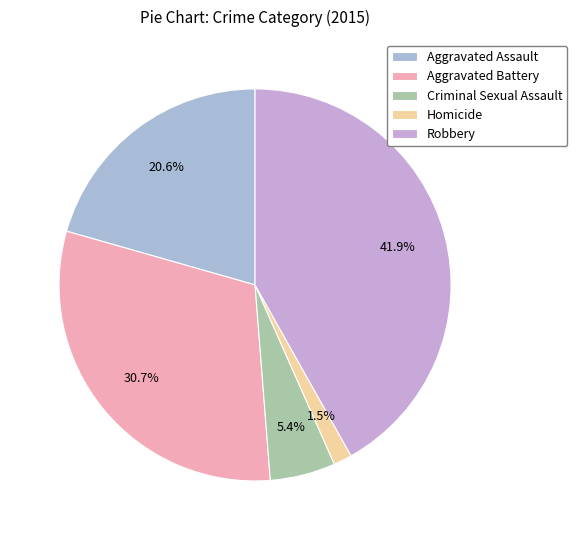

Which slice is the smallest?

Homicide